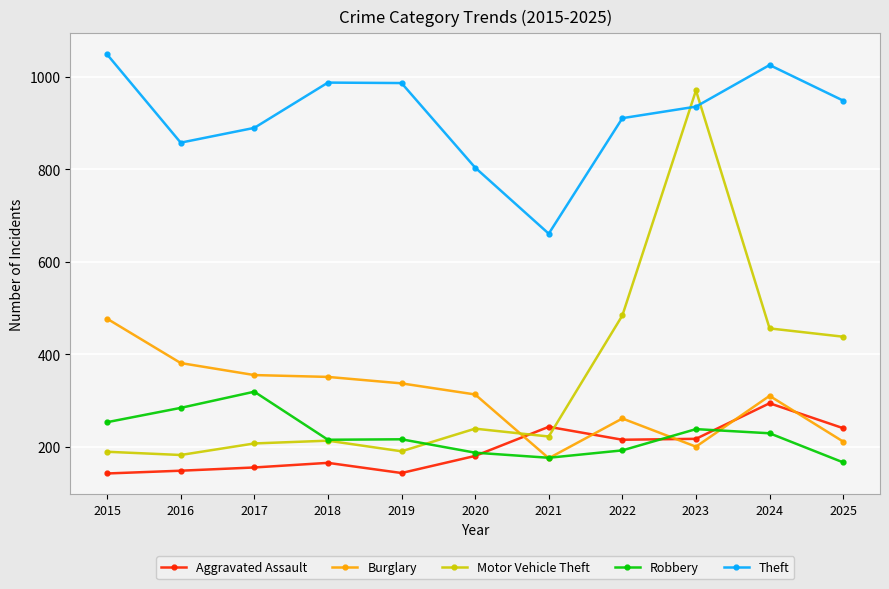

What is the value of the Theft point at the 10th from the left?

1026